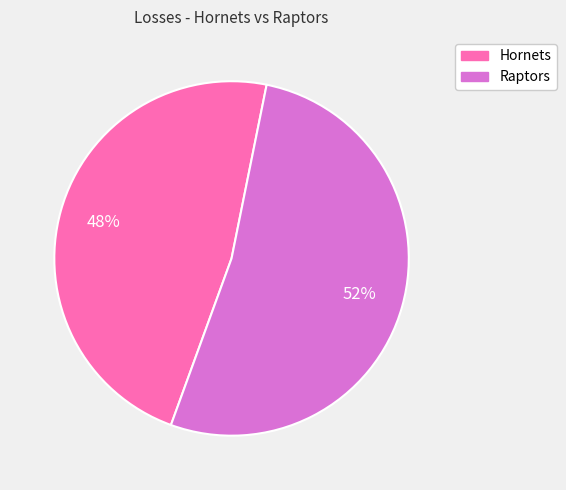

Which category accounts for the majority?

Raptors